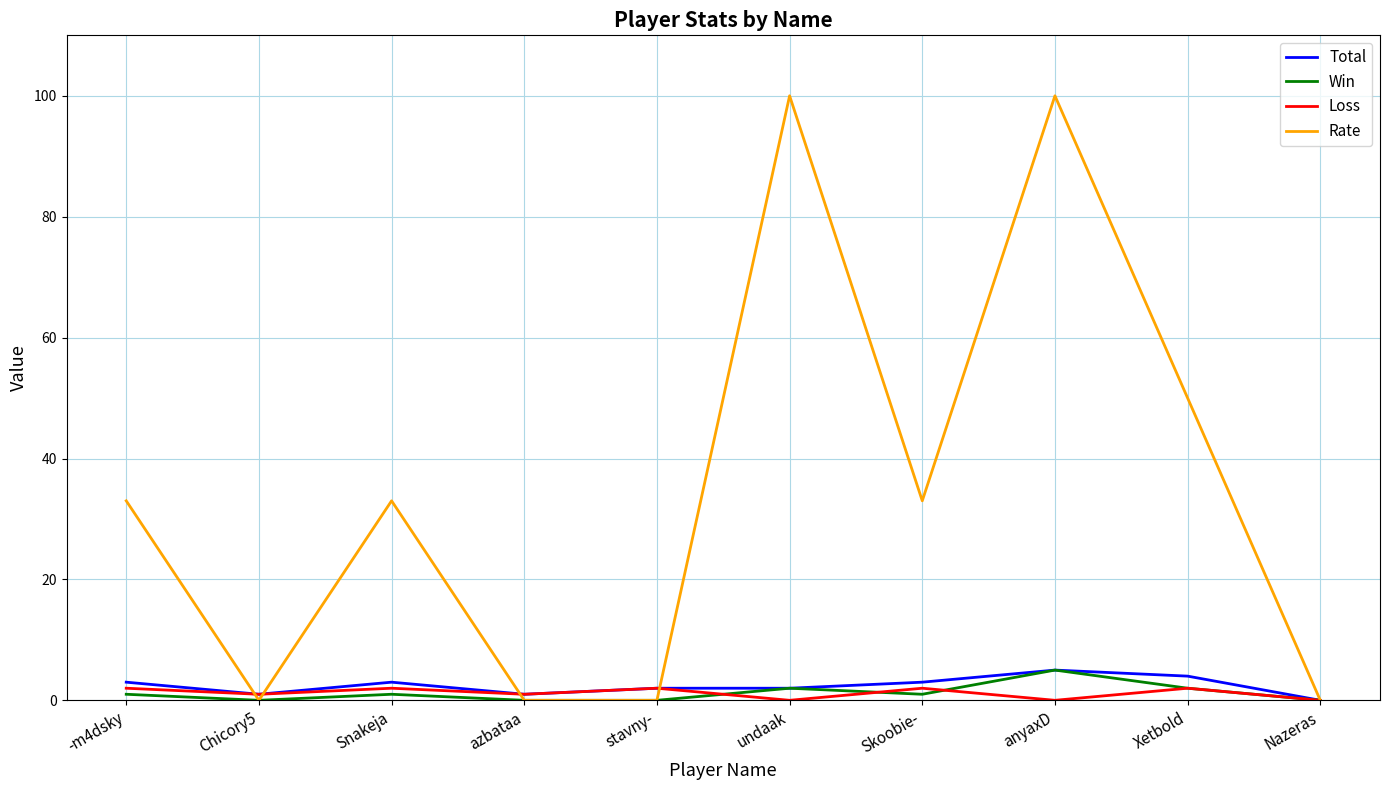

Reading left to right, list all the values displayed in this chart.

Total: 3	1	3	1	2	2	3	5	4	0
Win: 1	0	1	0	0	2	1	5	2	0
Loss: 2	1	2	1	2	0	2	0	2	0
Rate: 33	0	33	0	0	100	33	100	50	0